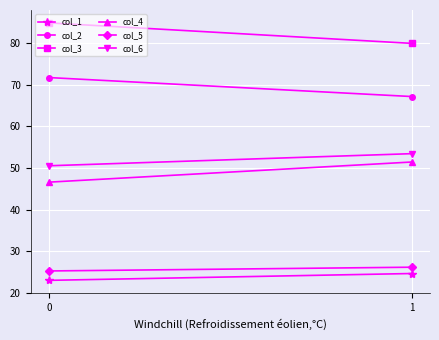

Is the value of col_3 at 0 greater than the value of col_4 at 0?

Yes